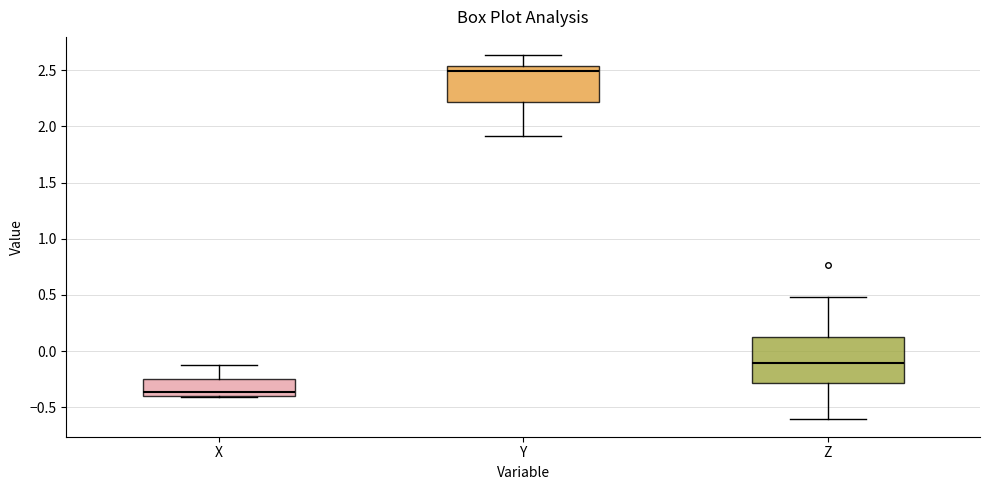

Reading left to right, read every box against the y-axis: the position of its median line, the range the box covers, and the ends of its whiskers. The values are not printed on the chart, so give them approximately, as read against the axis.

X: median -0.35, box -0.40 to -0.25, whiskers -0.40 to -0.15
Y: median 2.50, box 2.20 to 2.55, whiskers 1.90 to 2.65
Z: median -0.10, box -0.30 to 0.15, whiskers -0.60 to 0.50